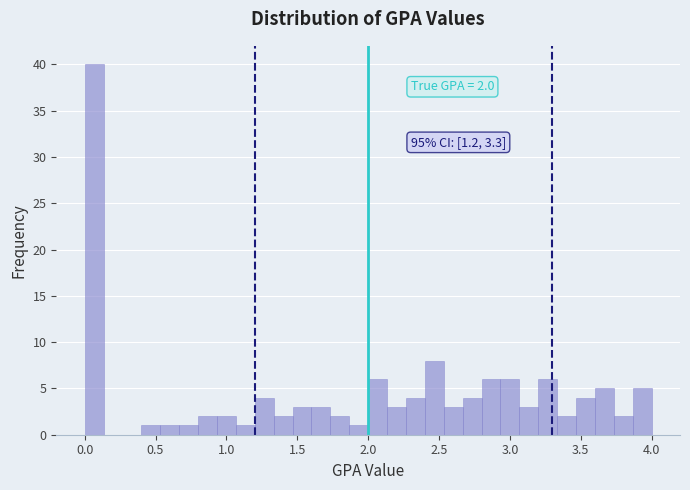

Around what value on the x-axis is the tallest bar? Give the approximate position of its centre, as read against the axis.

0.05